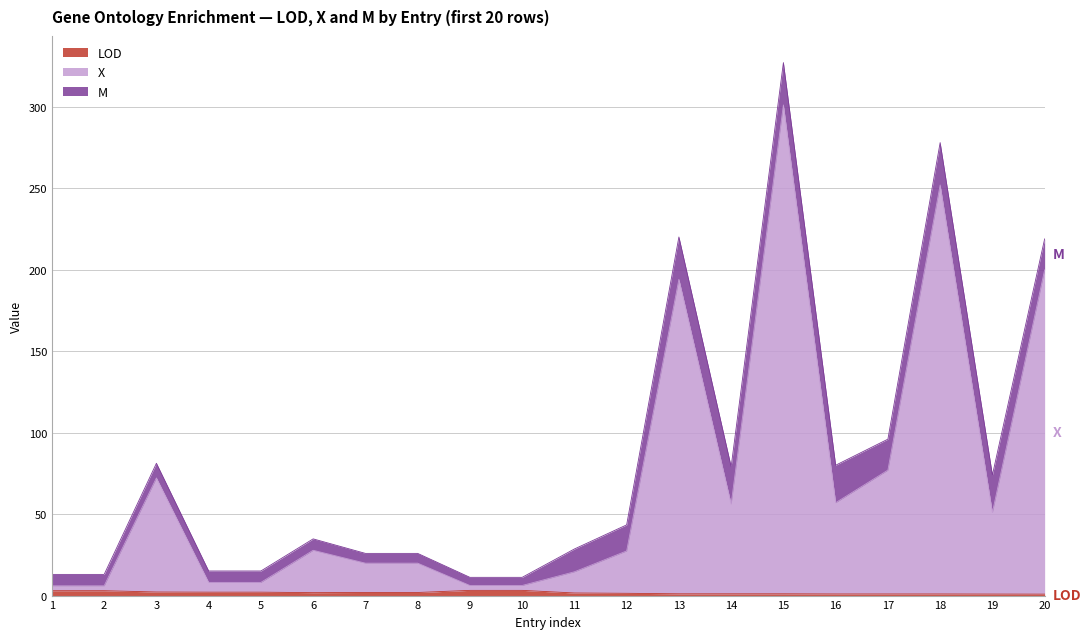

Between 5 and 8, which is larger?

5